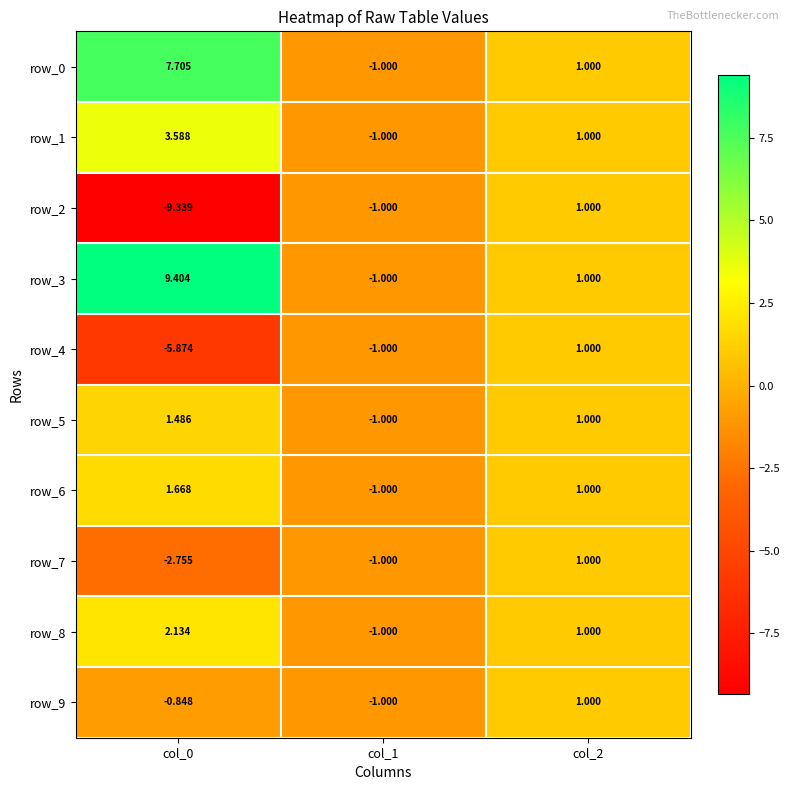

At which category is the sum across all series the highest?

col_2